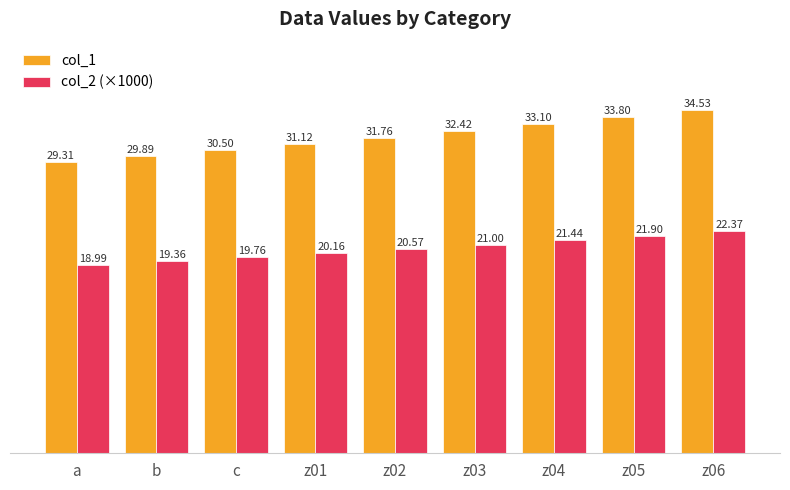

At z03, list the series in order from smallest to largest.

col_2 (×1000), col_1